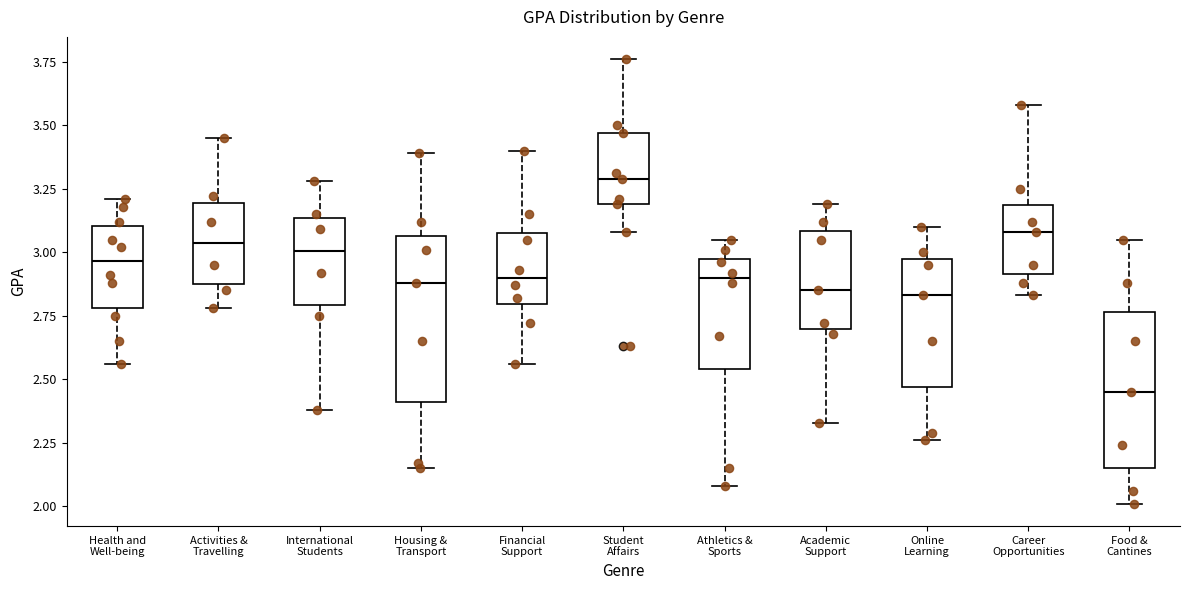

Reading left to right, read every box against the y-axis: the position of its median line, the range the box covers, and the ends of its whiskers. The values are not printed on the chart, so give them approximately, as read against the axis.

Health and Well-being: median 2.95, box 2.80 to 3.10, whiskers 2.55 to 3.20
Activities & Travelling: median 3.05, box 2.90 to 3.20, whiskers 2.80 to 3.45
International Students: median 3.00, box 2.80 to 3.15, whiskers 2.40 to 3.30
Housing & Transport: median 2.90, box 2.40 to 3.05, whiskers 2.15 to 3.40
Financial Support: median 2.90, box 2.80 to 3.10, whiskers 2.55 to 3.40
Student Affairs: median 3.30, box 3.20 to 3.45, whiskers 3.10 to 3.75
Athletics & Sports: median 2.90, box 2.55 to 2.95, whiskers 2.10 to 3.05
Academic Support: median 2.85, box 2.70 to 3.10, whiskers 2.35 to 3.20
Online Learning: median 2.85, box 2.45 to 3.00, whiskers 2.25 to 3.10
Career Opportunities: median 3.10, box 2.90 to 3.20, whiskers 2.85 to 3.60
Food & Cantines: median 2.45, box 2.15 to 2.75, whiskers 2.00 to 3.05